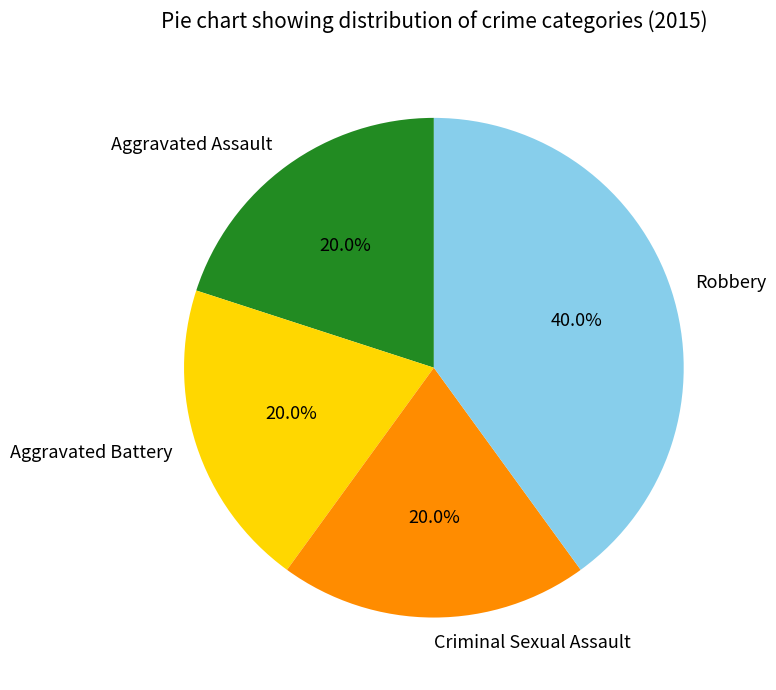

Does Aggravated Assault account for over 50% of the chart?

No